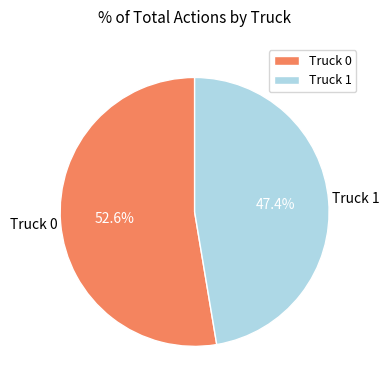

What is the ratio of the value at Truck 0 to the value at Truck 1?

1.1